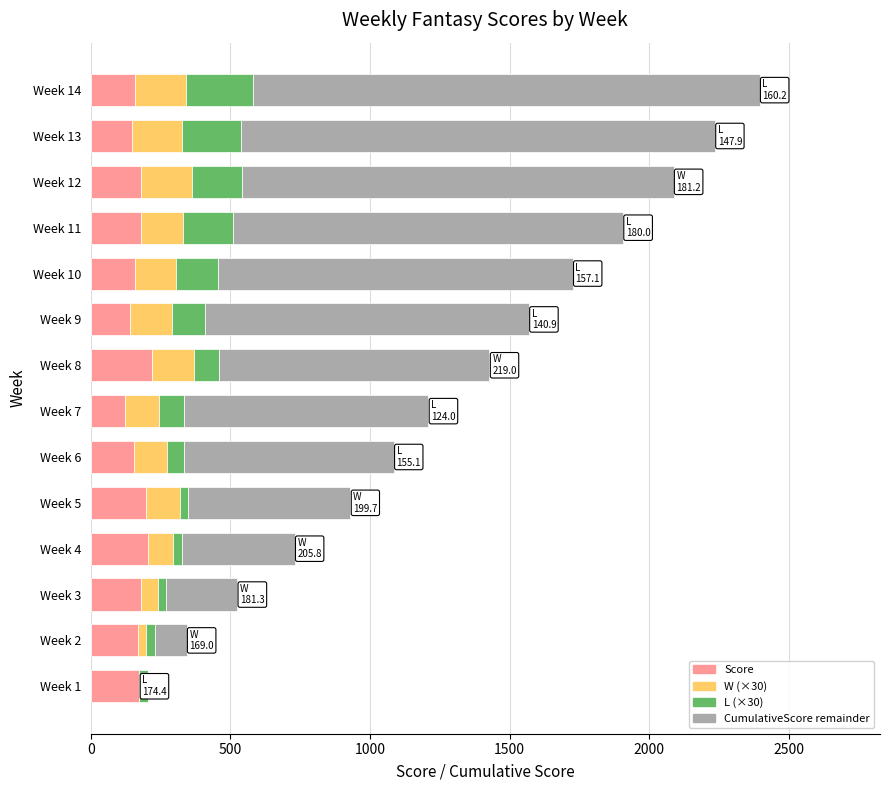

What are all the series names shown in the legend?

Score, W (×30), L (×30), CumulativeScore remainder